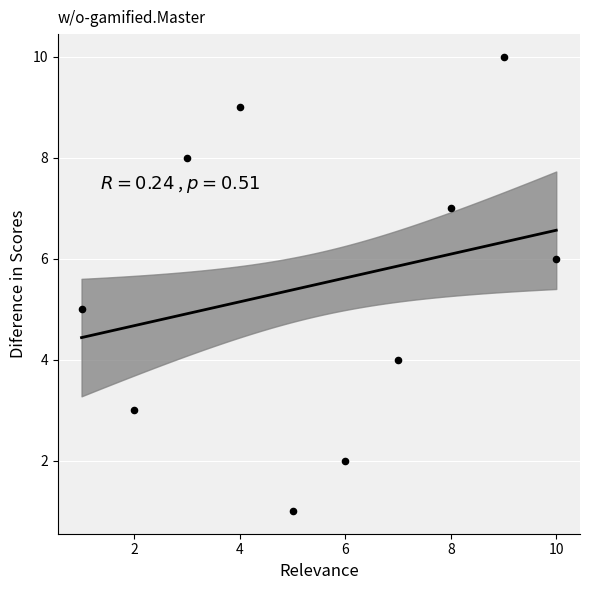

What is the average Y value?

6